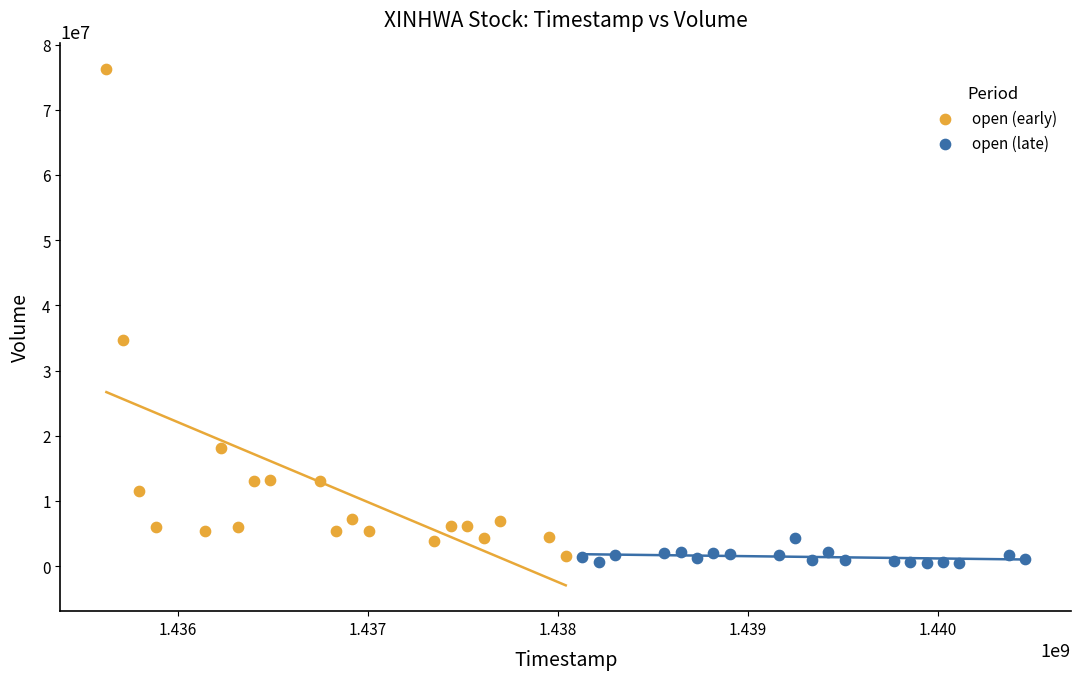

Which series reaches the maximum Y coordinate?

open (early)